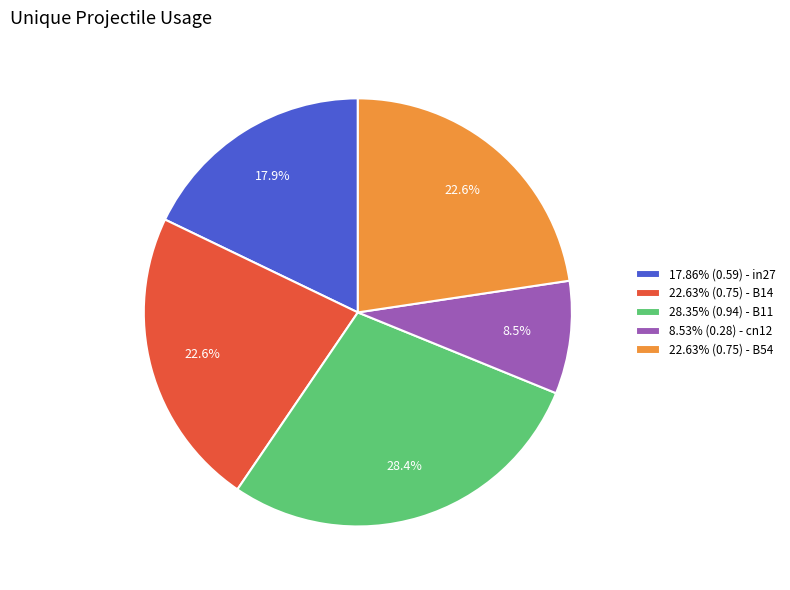

What percentage is NOT represented by 22.63% (0.75) - B14?

77.4%